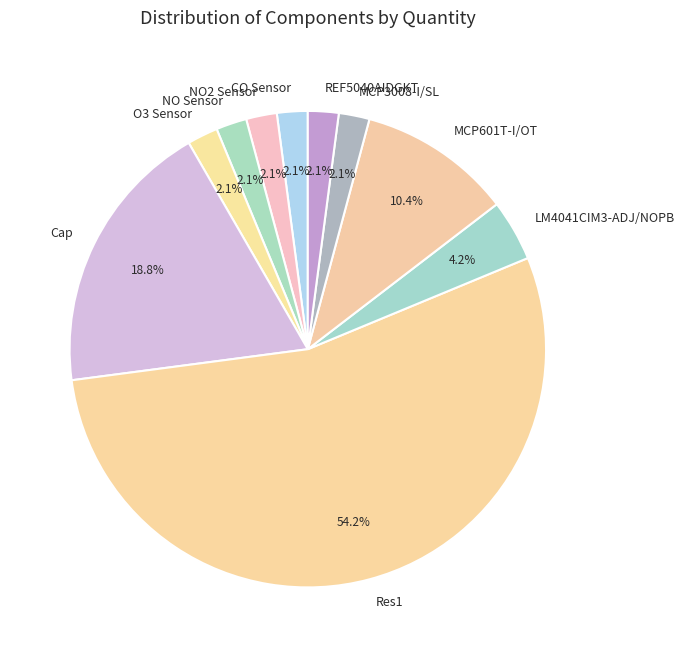

To the nearest percent, what is the difference between the largest and smallest slice percentages?

52%